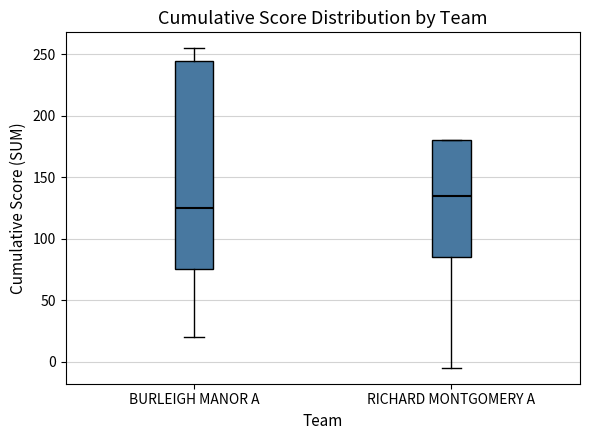

Reading left to right, transcribe this box plot: for each box, give where its median line is, the range the box spans, and where its two whiskers end, as read against the y-axis. The values are not printed on the chart, so give them approximately, as read against the axis.

BURLEIGH MANOR A: median 125, box 75 to 245, whiskers 20 to 255
RICHARD MONTGOMERY A: median 135, box 85 to 180, whiskers -5 to 180